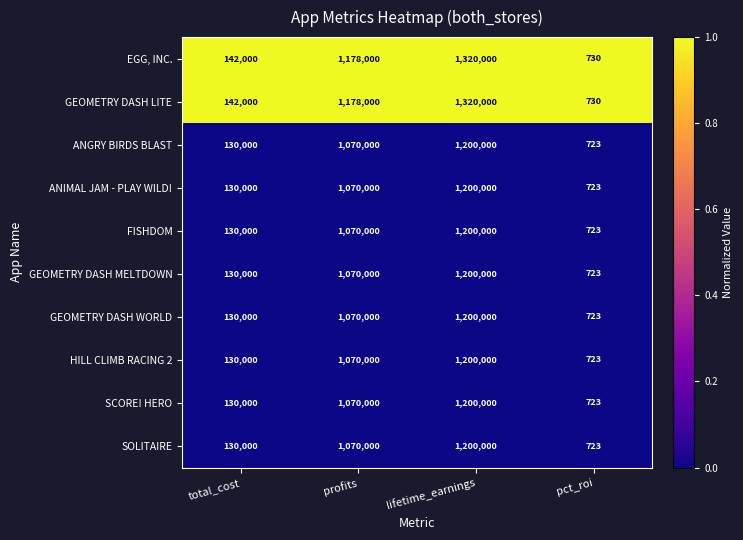

How many series are shown in this chart?

10